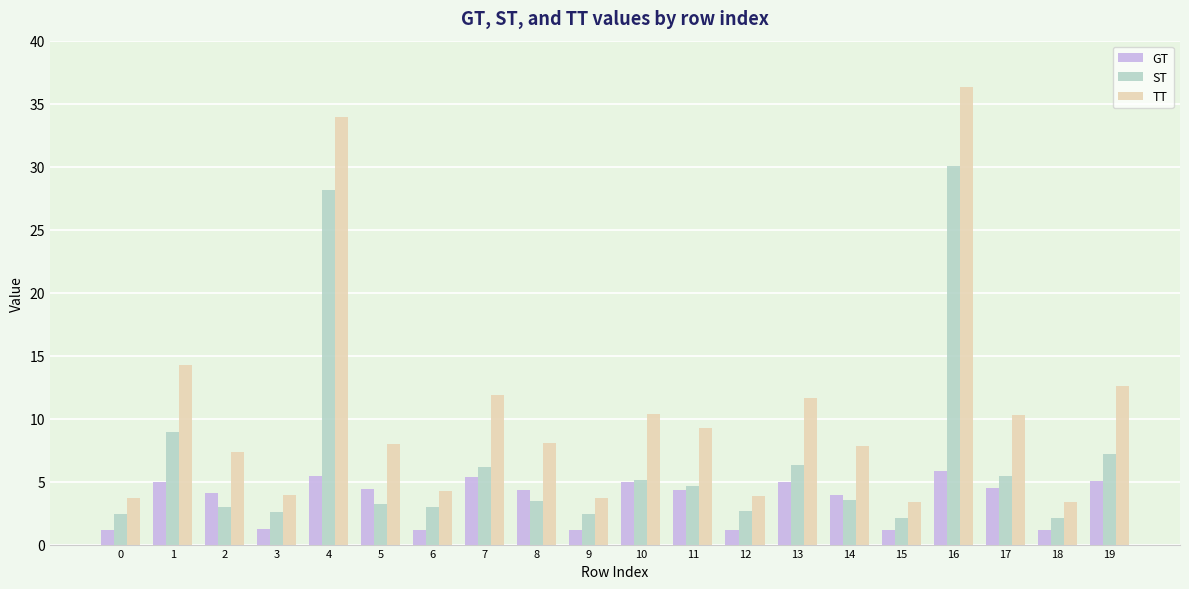

What is the difference between the maximum and minimum values in the ST series?

28.0